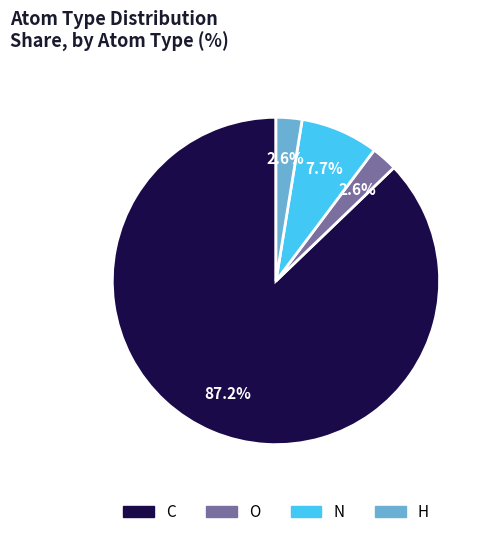

Combined, do N and O account for over 50%?

No